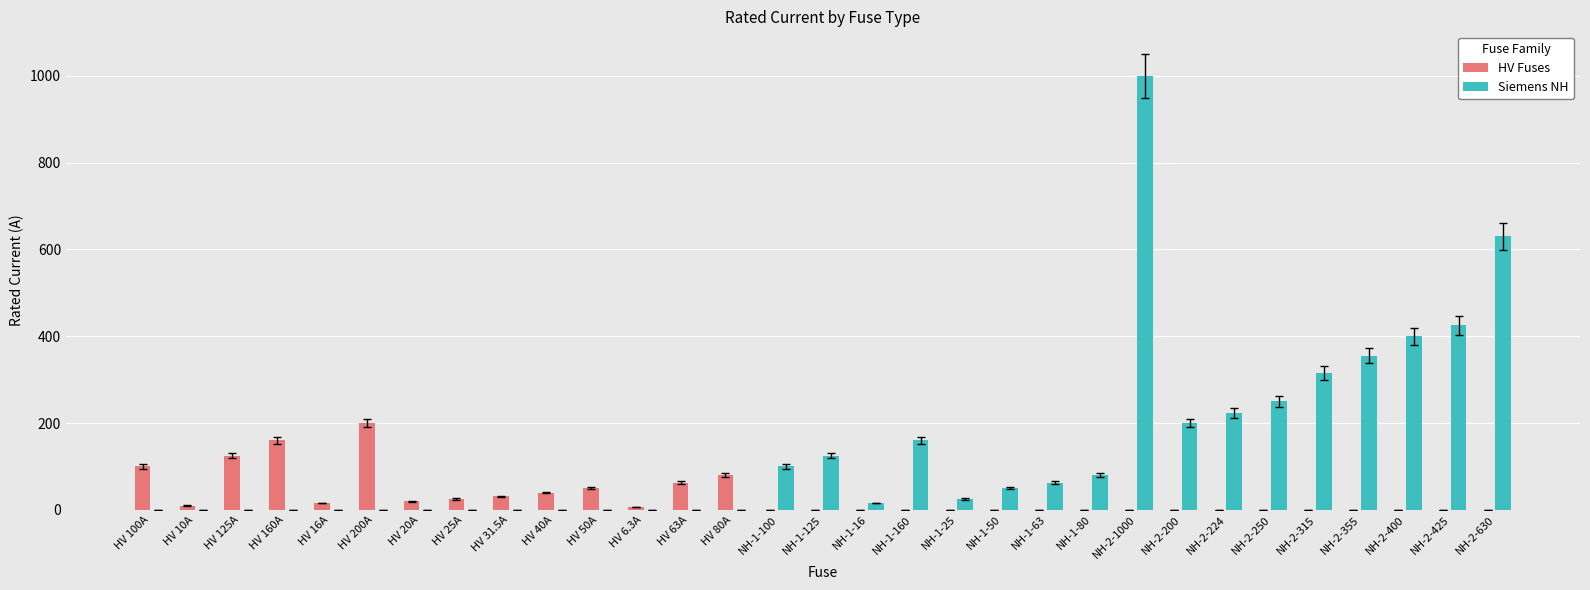

Does the chart contain stacked bars?

No